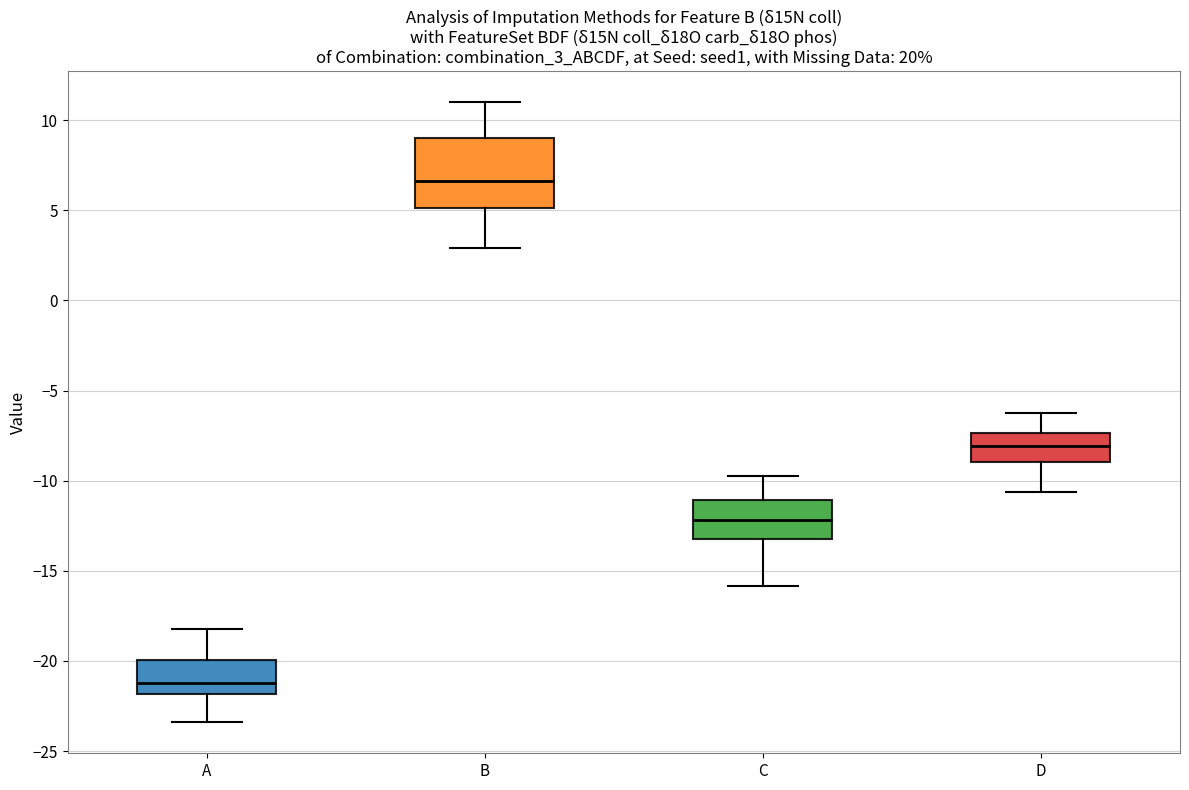

Reading left to right, transcribe this box plot: for each box, give where its median line is, the range the box spans, and where its two whiskers end, as read against the y-axis. The values are not printed on the chart, so give them approximately, as read against the axis.

A: median -21.0, box -22.0 to -20.0, whiskers -23.5 to -18.0
B: median 6.5, box 5.0 to 9.0, whiskers 3.0 to 11.0
C: median -12.0, box -13.0 to -11.0, whiskers -16.0 to -10.0
D: median -8.0, box -9.0 to -7.5, whiskers -10.5 to -6.5